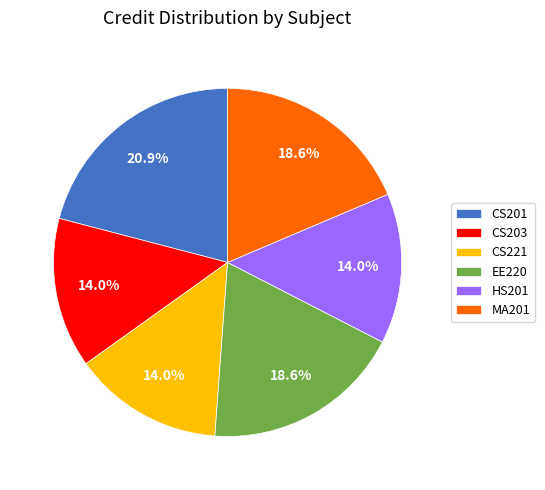

To the nearest percent, what is the difference between the MA201 and HS201 slice percentages?

5%